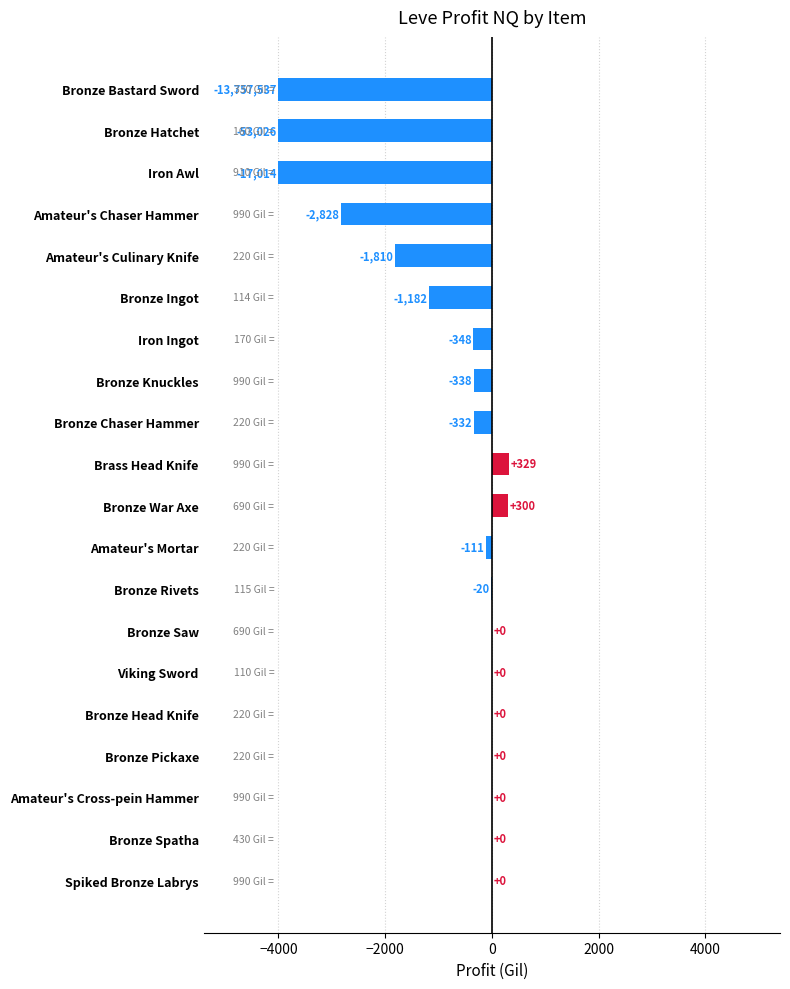

Which has a higher value, Brass Head Knife or Bronze Rivets?

Brass Head Knife